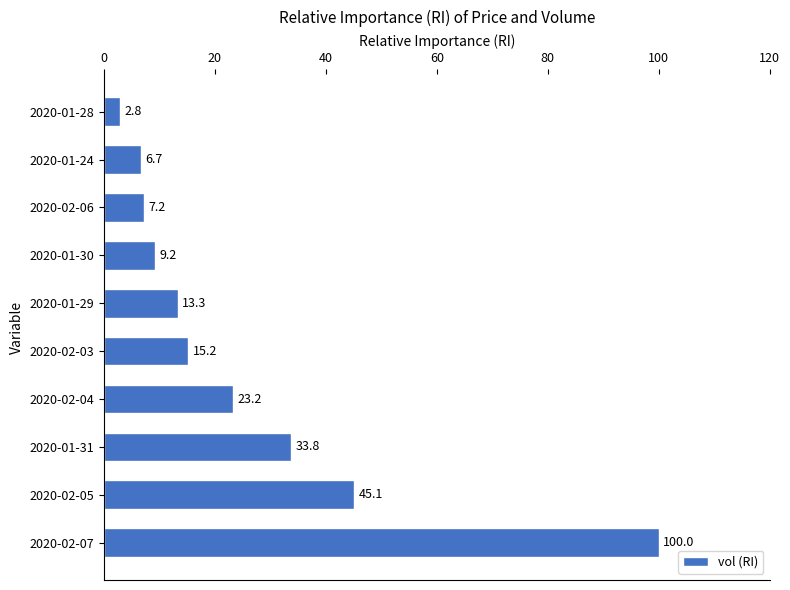

Read the value at 2020-01-28.

2.8